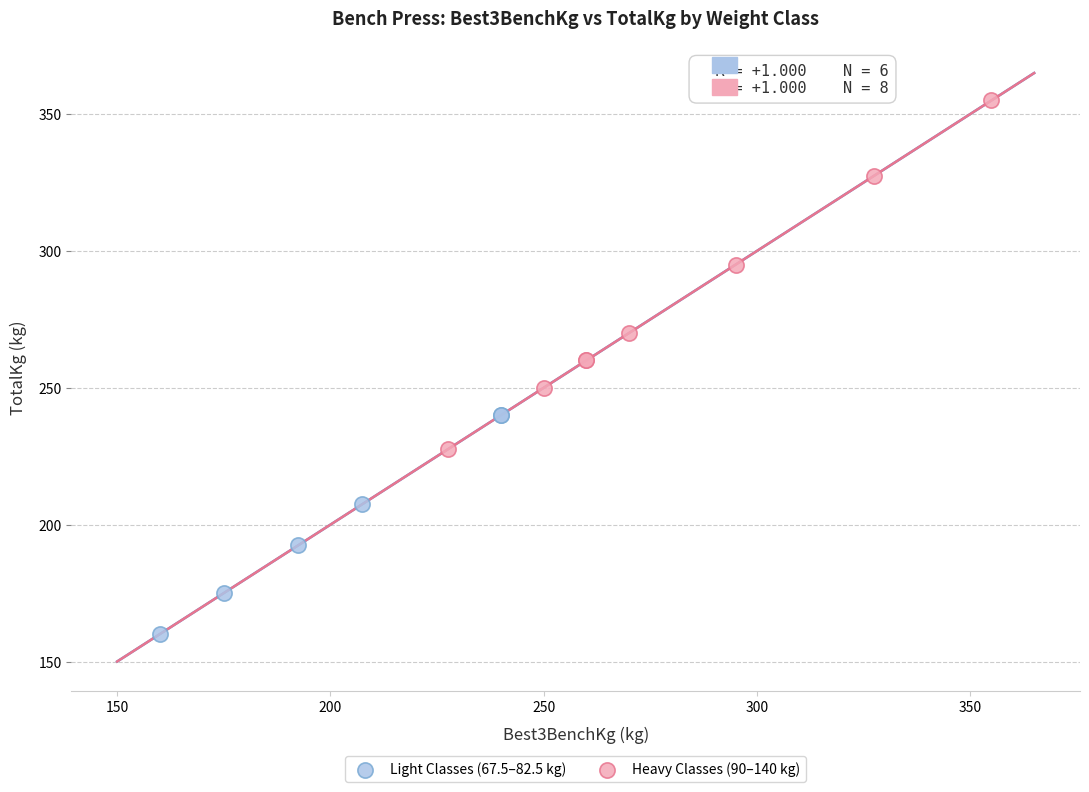

Which series reaches the minimum Y coordinate?

Light Classes (67.5–82.5 kg)